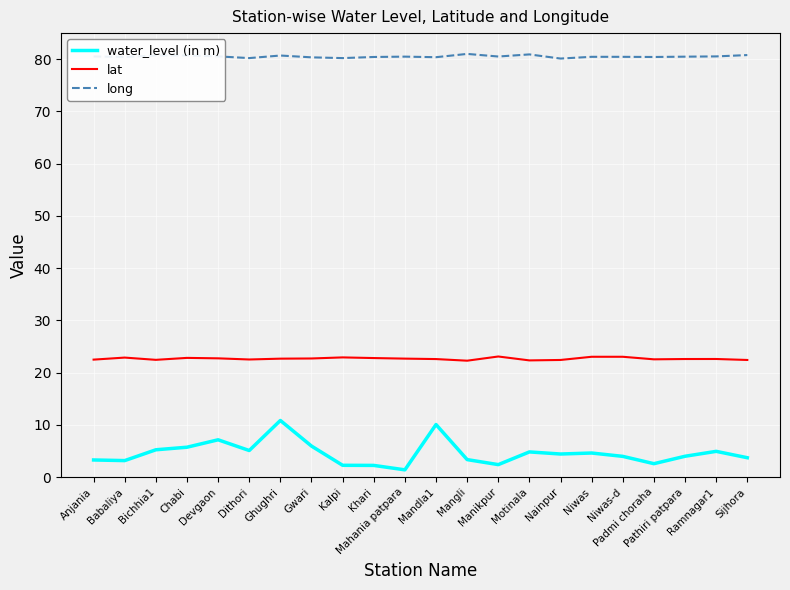

List the series in order of their overall mean, lowest first.

water_level (in m), lat, long